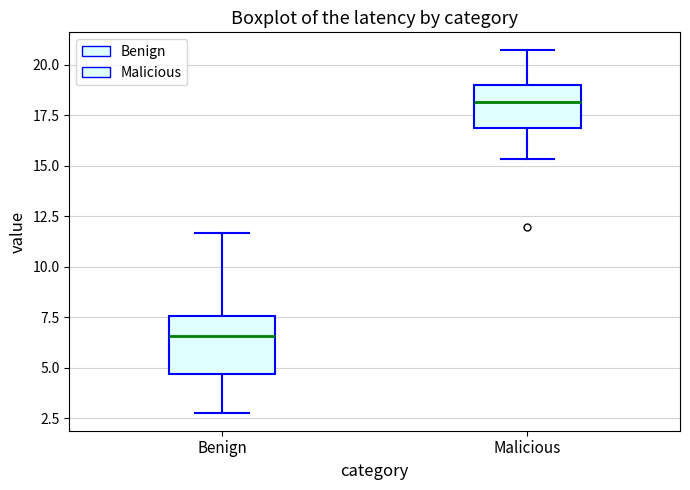

Comparing the boxes themselves (not the whiskers), which one is the tallest?

Benign